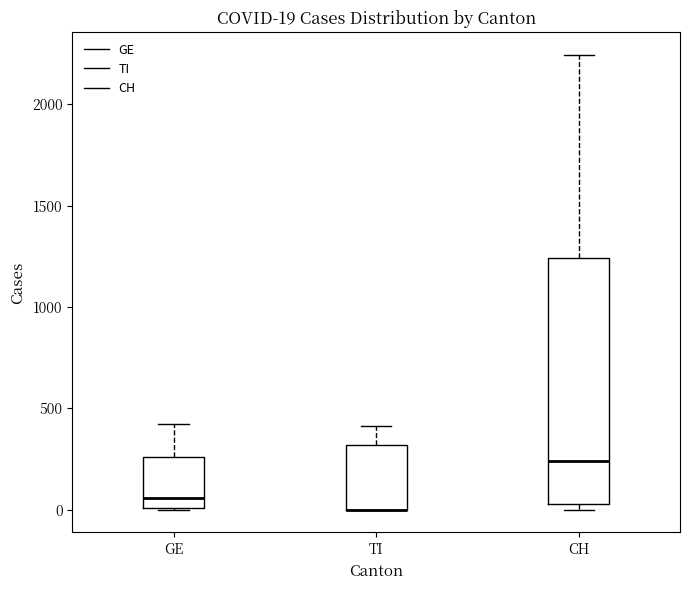

Comparing the boxes themselves (not the whiskers), which one is the tallest?

CH